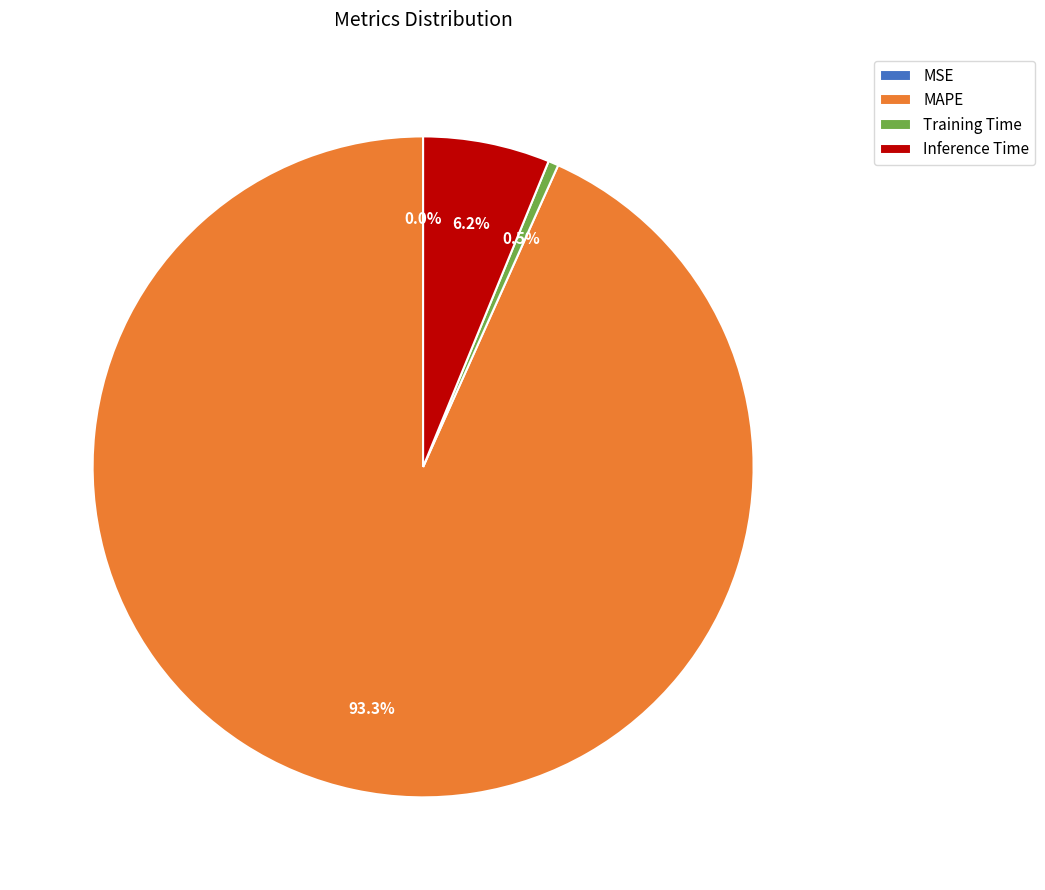

Between MAPE and Training Time, which is larger?

MAPE